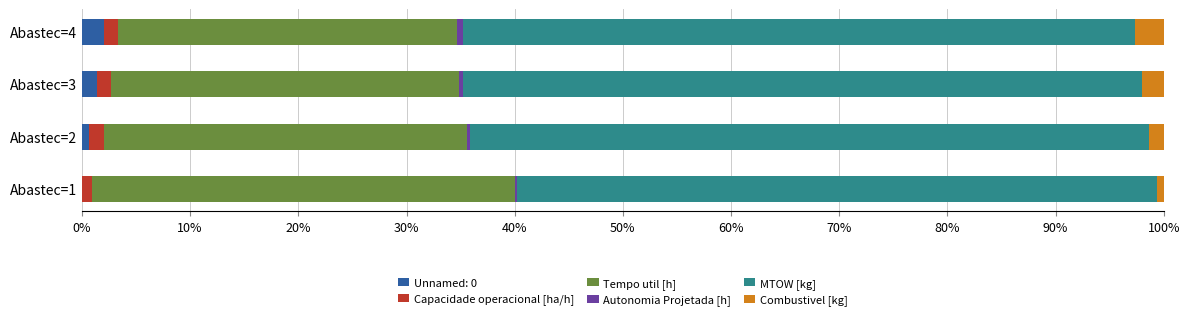

The Unnamed: 0 series shows 0.7 at Abastec=2. True or false?

True